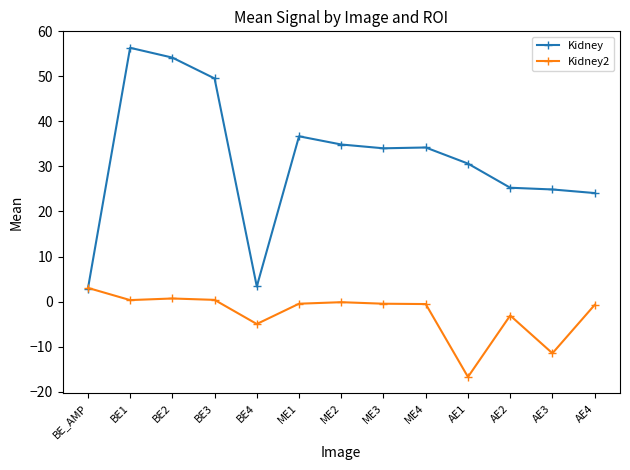

Where do Kidney and Kidney2 first cross each other?

BE_AMP and BE1